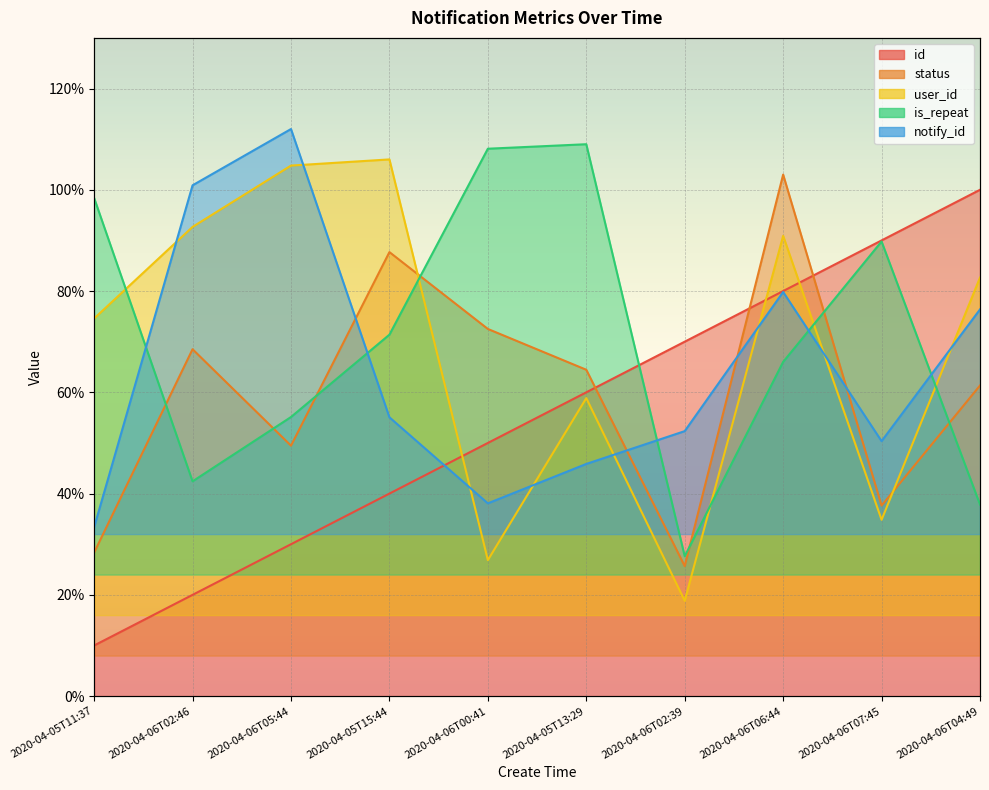

Rank the series at 2020-04-06T05:44 from highest to lowest value.

notify_id, user_id, is_repeat, status, id